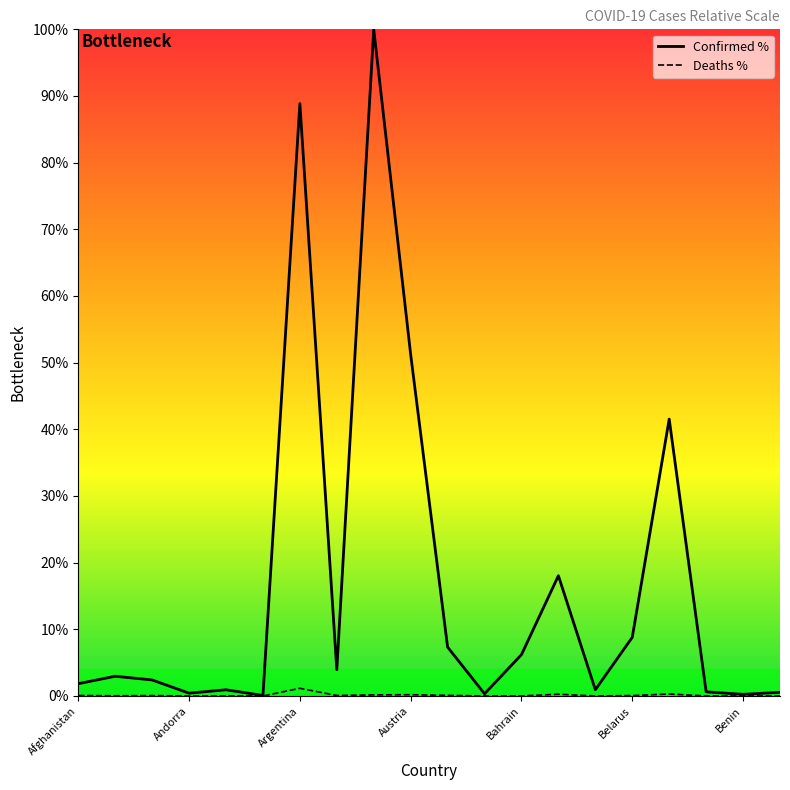

In Confirmed, how many points are higher than both neighbors (excluding endpoints)?

6